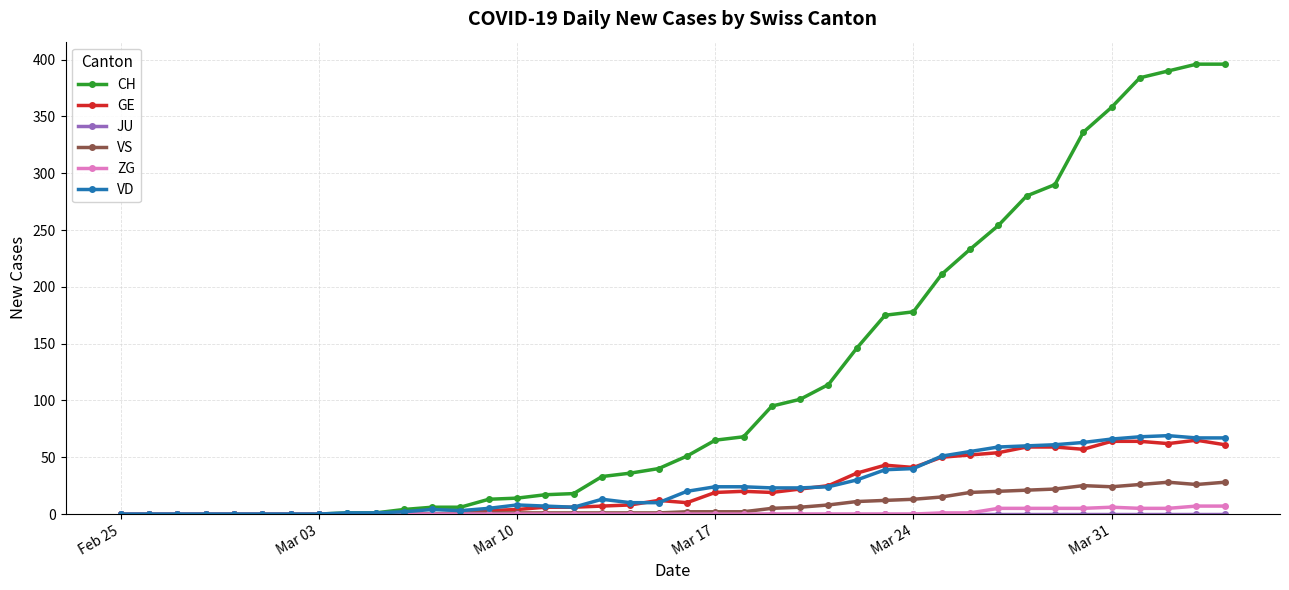

What is the sum of all VS values?

323